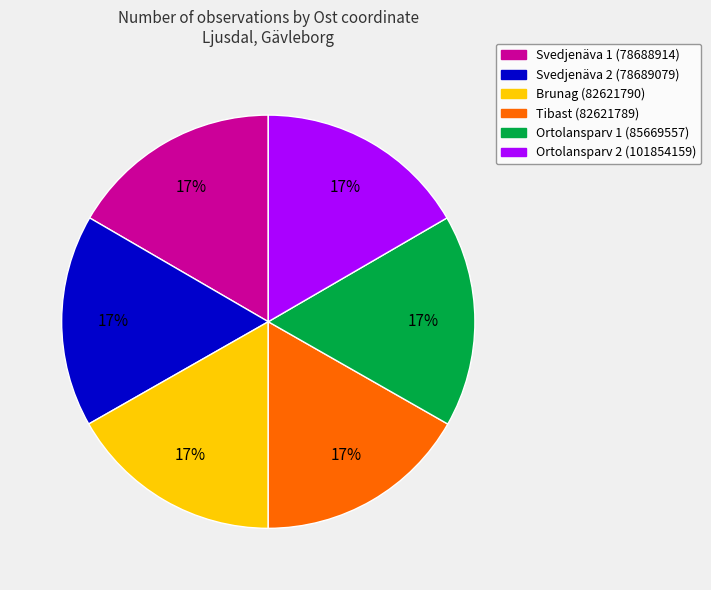

Is there a majority slice in this chart?

No